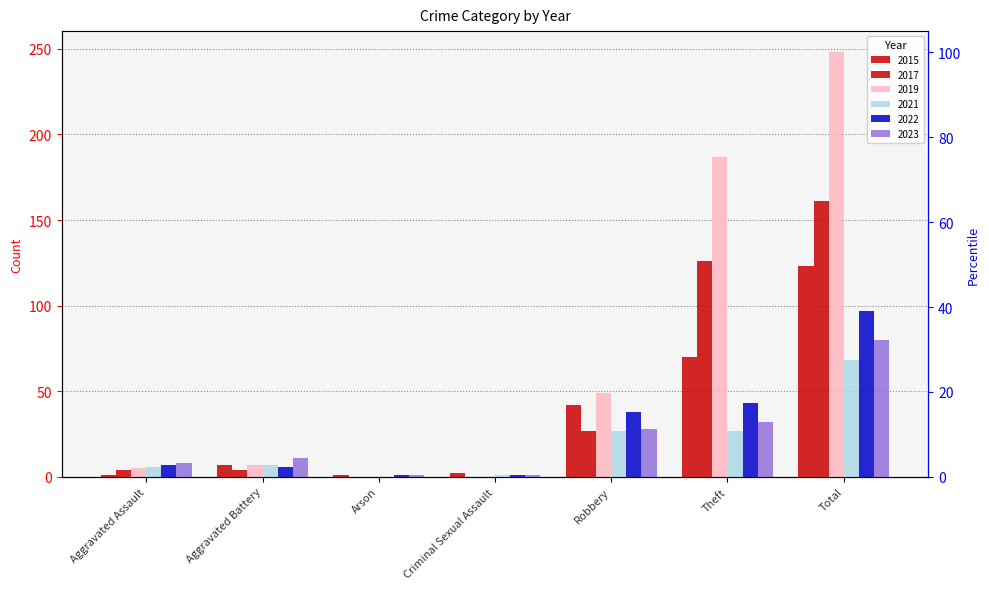

Which label corresponds to the smallest value in the chart?

Arson